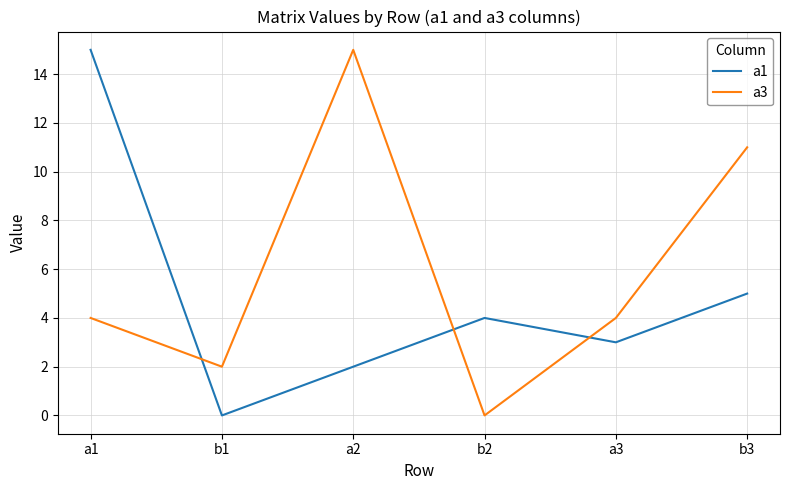

Which series ends up on top after the final intersection of a1 and a3?

a3